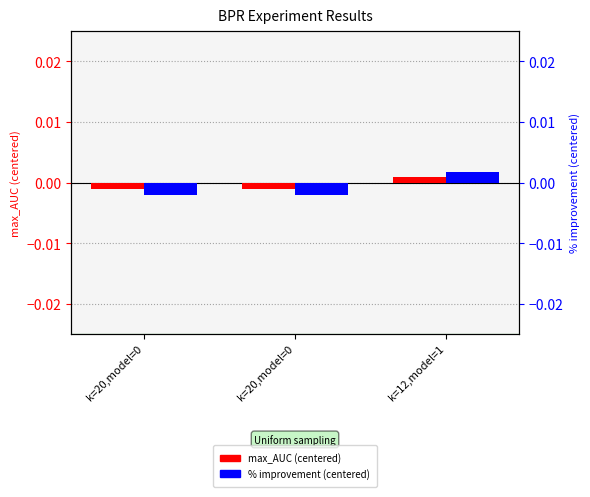

At which category does the chart reach its peak across all series?

k=12,model=1